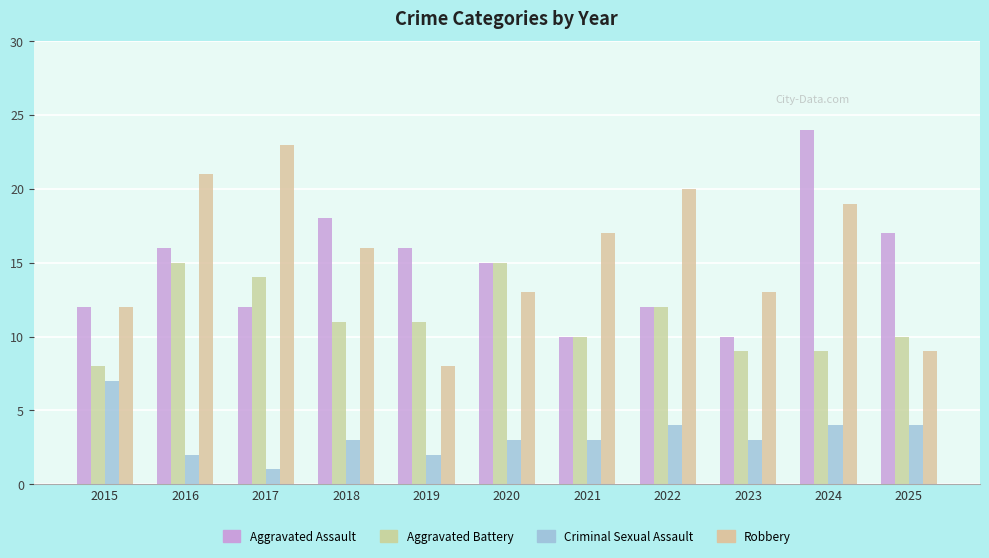

At which label does Robbery first exceed 16?

2016